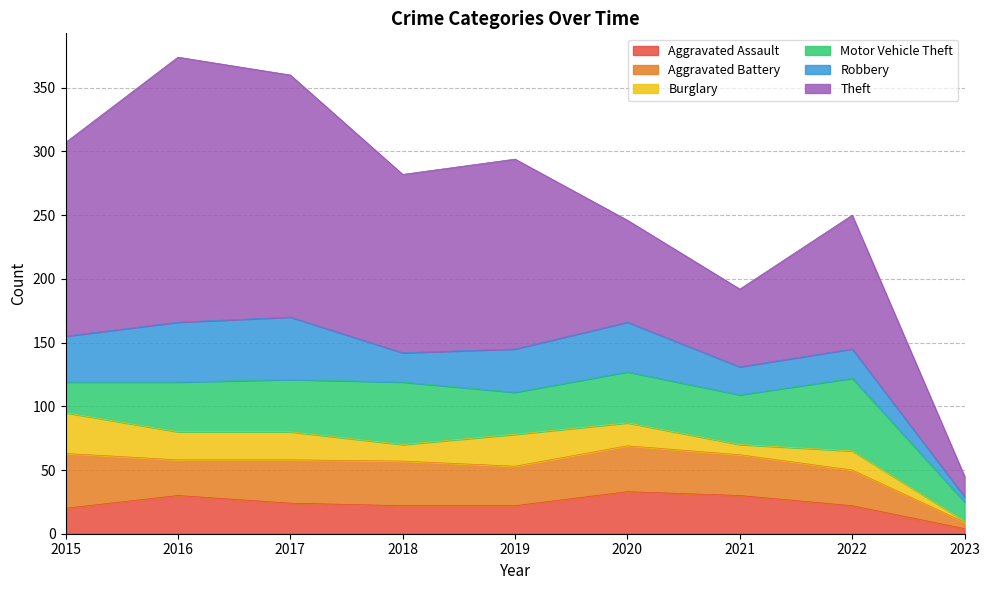

Which series has the largest total across all categories?

Theft